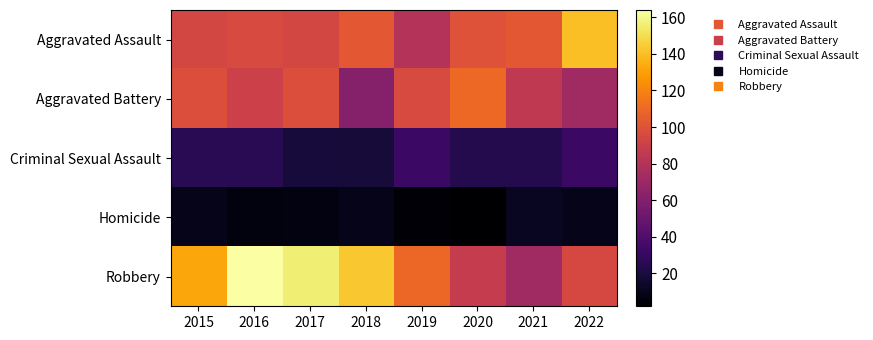

What is the minimum value shown in the chart?

2